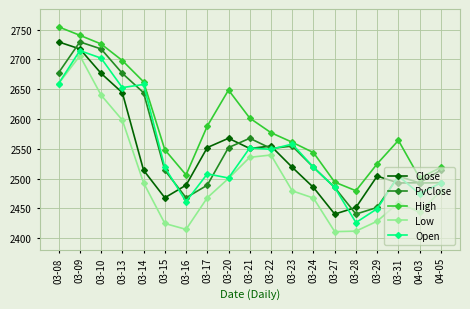

What is the label of the 13th point from the left?

03-24